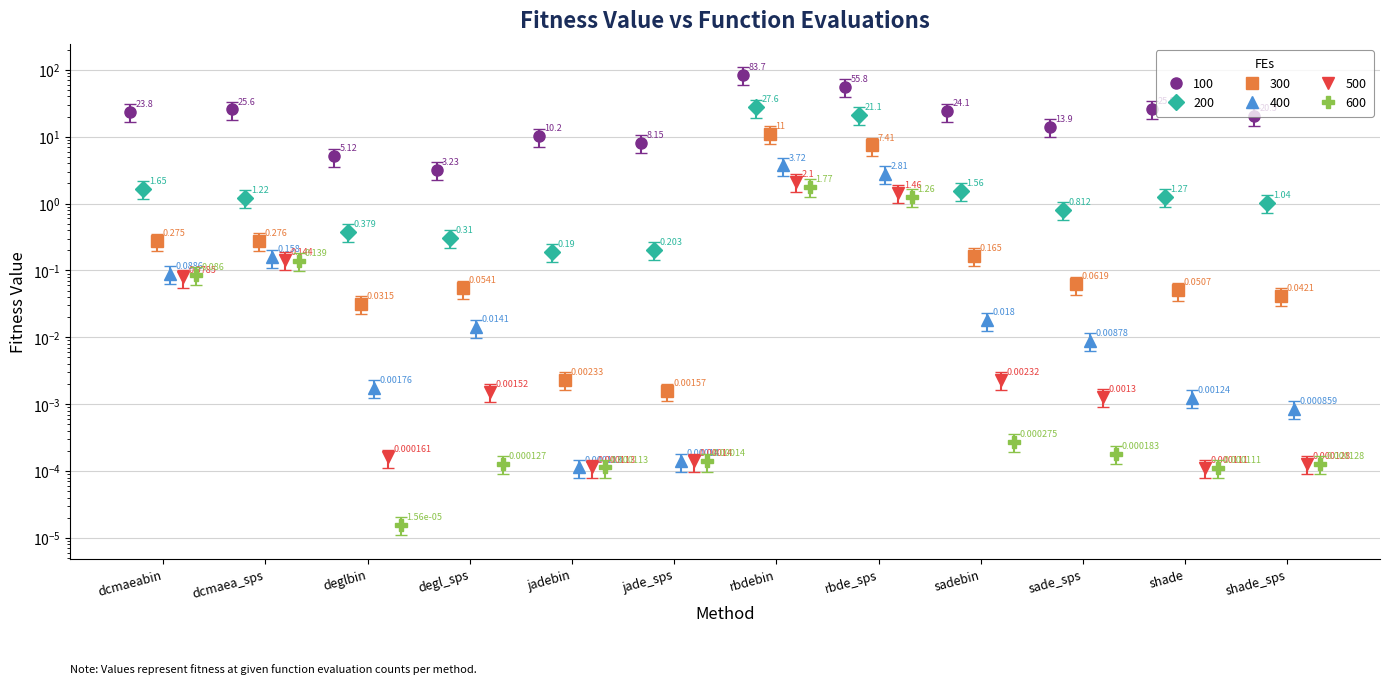

Is the value of 100 at jade_sps greater than the value of 600 at deglbin?

Yes